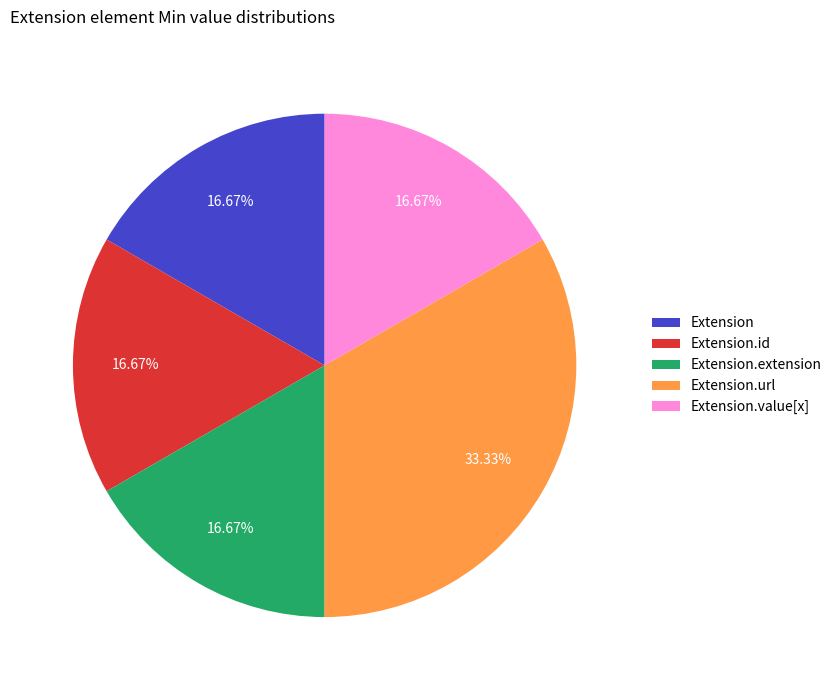

Does Extension.url account for over 50% of the chart?

No